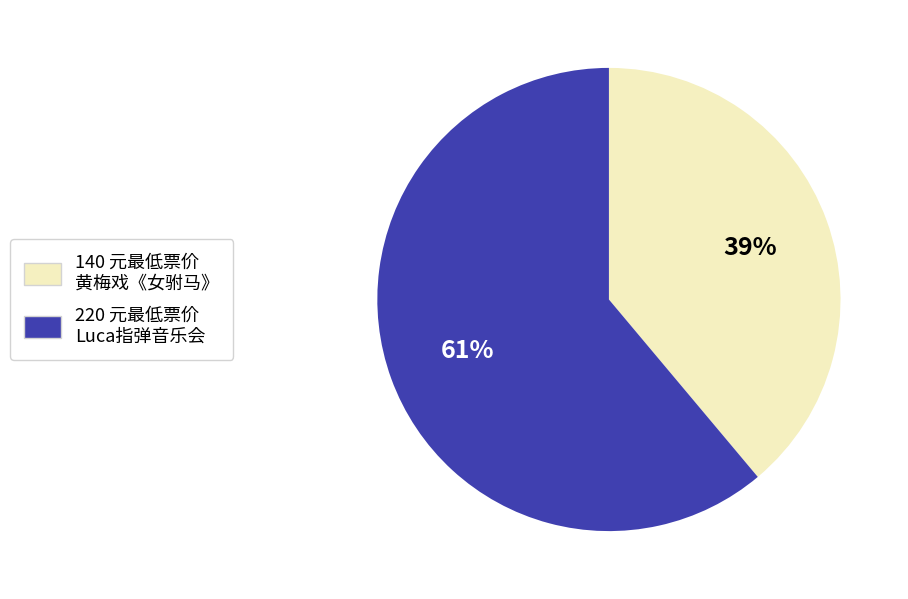

To the nearest percent, what is the difference between the largest and smallest slice percentages?

22%